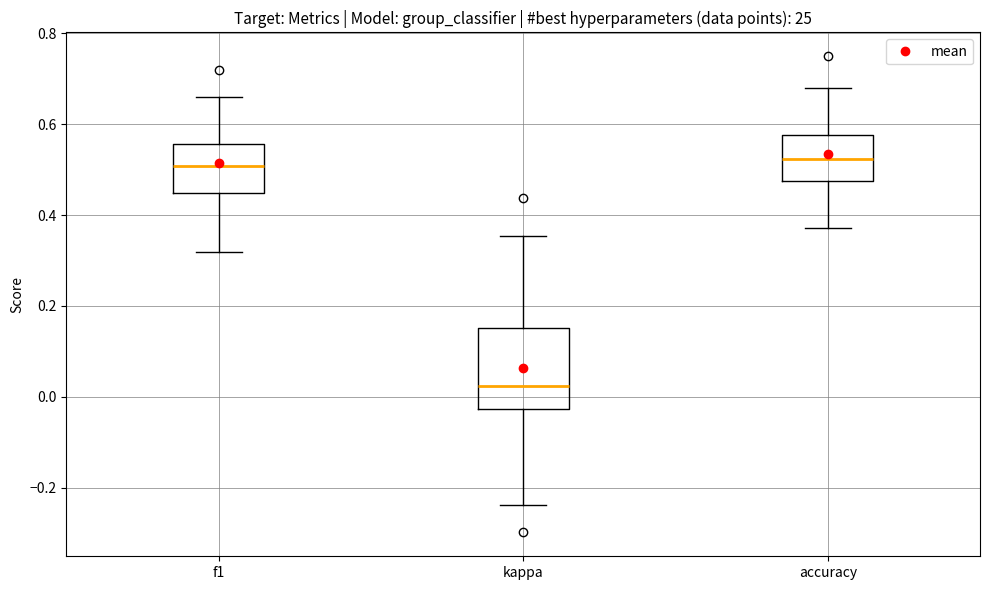

Where does the lower whisker of the box for accuracy end on the y-axis? The values are not printed on the chart, so give them approximately, as read against the axis.

0.38